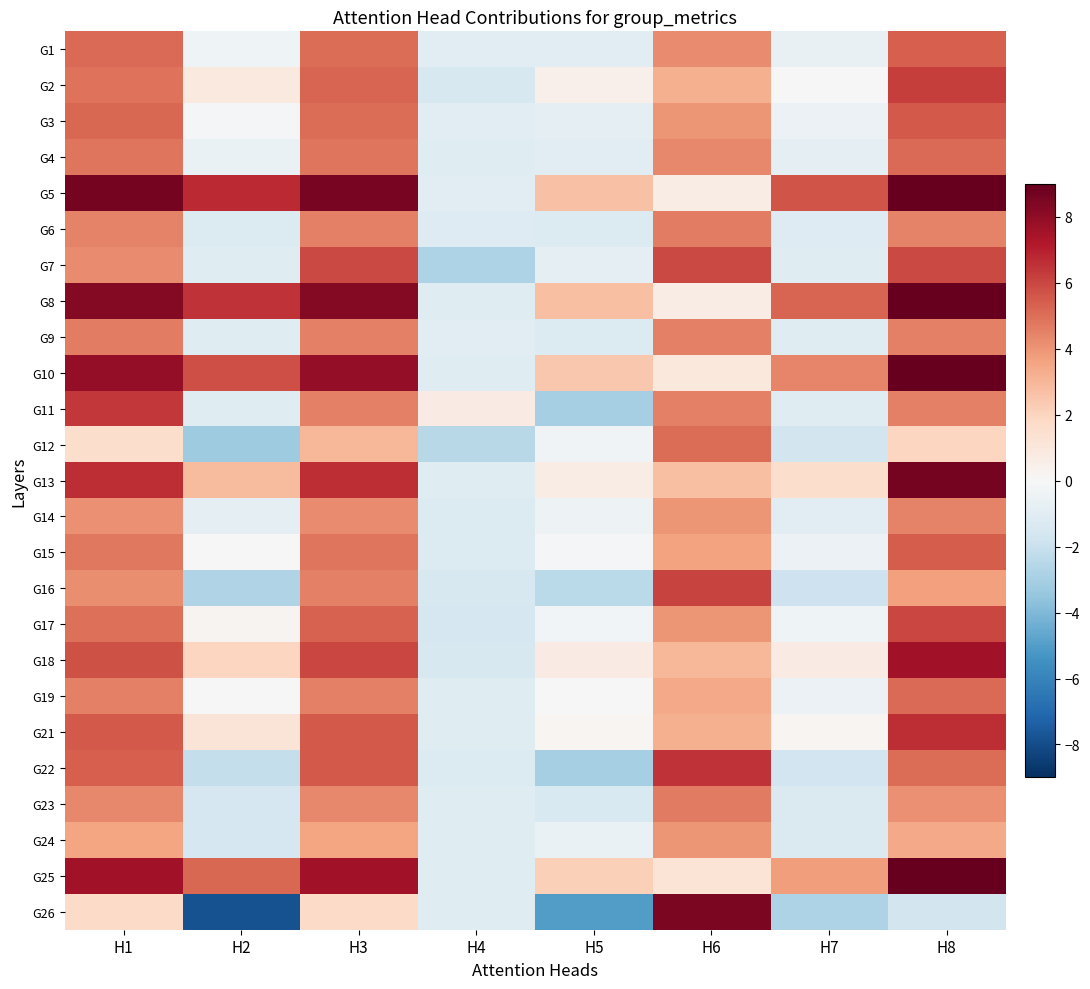

Reading left to right, list all the values displayed in this chart.

G1: H1=5.1	H2=-0.4	H3=5.0	H4=-1.0	H5=-1.0	H6=4.2	H7=-0.7	H8=5.4
G2: H1=4.9	H2=0.9	H3=5.2	H4=-1.4	H5=0.5	H6=3.2	H7=-0.1	H8=6.2
G3: H1=5.2	H2=-0.1	H3=5.0	H4=-1.0	H5=-0.8	H6=4.0	H7=-0.6	H8=5.5
G4: H1=4.8	H2=-0.6	H3=4.8	H4=-1.1	H5=-0.9	H6=4.3	H7=-0.9	H8=5.1
G5: H1=8.6	H2=6.7	H3=8.5	H4=-1.1	H5=2.6	H6=0.7	H7=5.6	H8=12.4
G6: H1=4.5	H2=-1.3	H3=4.5	H4=-1.1	H5=-1.2	H6=4.6	H7=-1.2	H8=4.4
G7: H1=4.3	H2=-1.1	H3=5.9	H4=-2.7	H5=-0.9	H6=5.9	H7=-1.1	H8=5.9
G8: H1=8.2	H2=6.5	H3=8.2	H4=-1.1	H5=2.7	H6=0.6	H7=5.2	H8=12.1
G9: H1=4.6	H2=-1.1	H3=4.5	H4=-1.0	H5=-1.2	H6=4.5	H7=-1.1	H8=4.5
G10: H1=7.9	H2=5.8	H3=7.9	H4=-1.1	H5=2.4	H6=1.0	H7=4.4	H8=11.3
G11: H1=6.4	H2=-1.1	H3=4.5	H4=0.8	H5=-3.0	H6=4.5	H7=-1.1	H8=4.5
G12: H1=1.6	H2=-3.2	H3=3.0	H4=-2.5	H5=-0.3	H6=5.0	H7=-1.6	H8=1.9
G13: H1=6.7	H2=2.8	H3=6.7	H4=-1.1	H5=0.6	H6=2.7	H7=1.6	H8=8.6
G14: H1=4.1	H2=-0.8	H3=4.3	H4=-1.3	H5=-0.4	H6=3.9	H7=-1.0	H8=4.4
G15: H1=4.8	H2=0.1	H3=4.8	H4=-1.2	H5=-0.2	H6=3.6	H7=-0.5	H8=5.4
G16: H1=4.2	H2=-2.7	H3=4.5	H4=-1.4	H5=-2.4	H6=6.1	H7=-1.9	H8=3.7
G17: H1=4.9	H2=0.2	H3=5.3	H4=-1.5	H5=-0.2	H6=3.9	H7=-0.4	H8=6.0
G18: H1=5.7	H2=1.9	H3=6.0	H4=-1.5	H5=0.7	H6=3.0	H7=0.7	H8=7.6
G19: H1=4.5	H2=-0.0	H3=4.5	H4=-1.1	H5=-0.0	H6=3.4	H7=-0.6	H8=5.1
G21: H1=5.5	H2=1.1	H3=5.5	H4=-1.1	H5=0.1	H6=3.2	H7=0.2	H8=6.6
G22: H1=5.4	H2=-2.1	H3=5.5	H4=-1.3	H5=-3.0	H6=6.5	H7=-1.7	H8=5.0
G23: H1=4.3	H2=-1.5	H3=4.3	H4=-1.1	H5=-1.3	H6=4.7	H7=-1.3	H8=4.1
G24: H1=3.6	H2=-1.5	H3=3.6	H4=-1.1	H5=-0.6	H6=4.0	H7=-1.3	H8=3.4
G25: H1=7.5	H2=5.2	H3=7.5	H4=-1.1	H5=2.2	H6=1.2	H7=3.7	H8=10.7
G26: H1=1.7	H2=-7.9	H3=1.7	H4=-1.1	H5=-5.1	H6=8.4	H7=-2.8	H8=-1.7